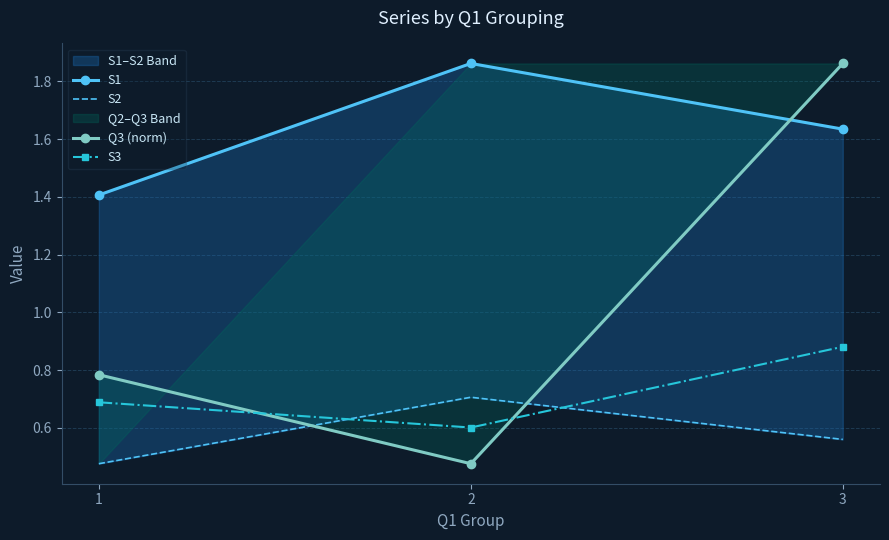

Rank the categories by Q3 (norm) value from lowest to highest.

2, 1, 3